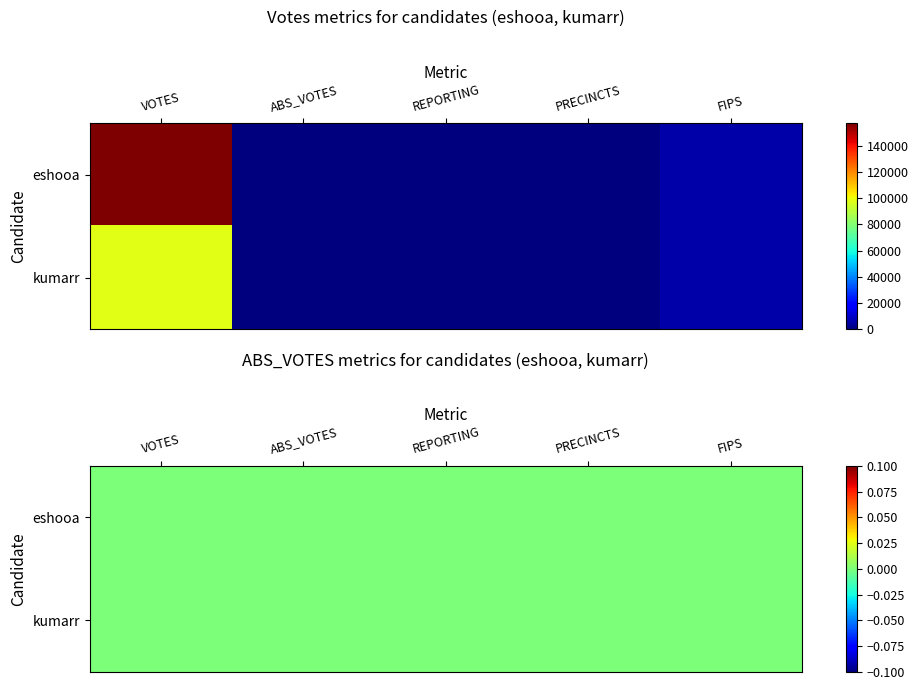

Which series has the largest total across all categories?

eshooa